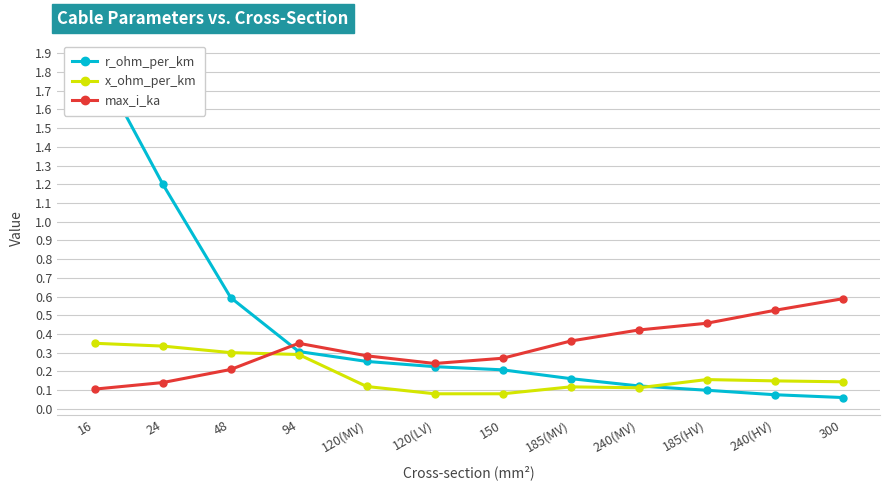

True or false: max_i_ka has a value of 0.3 at 150.

True